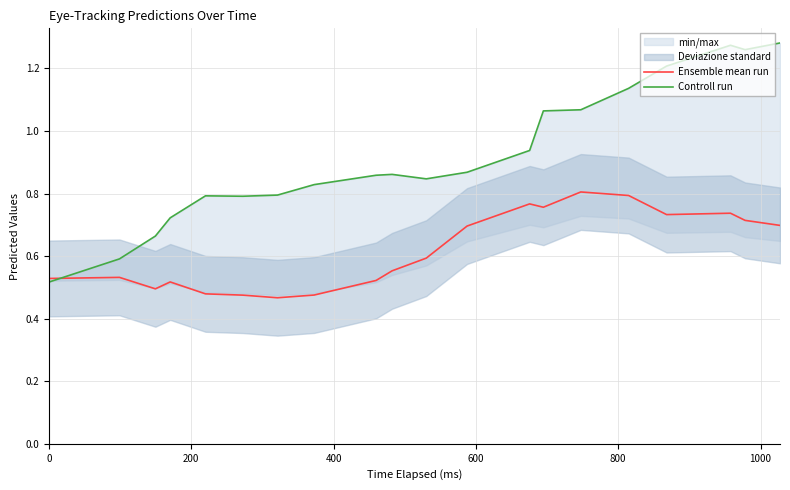

Which series has the largest total across all categories?

Controll run